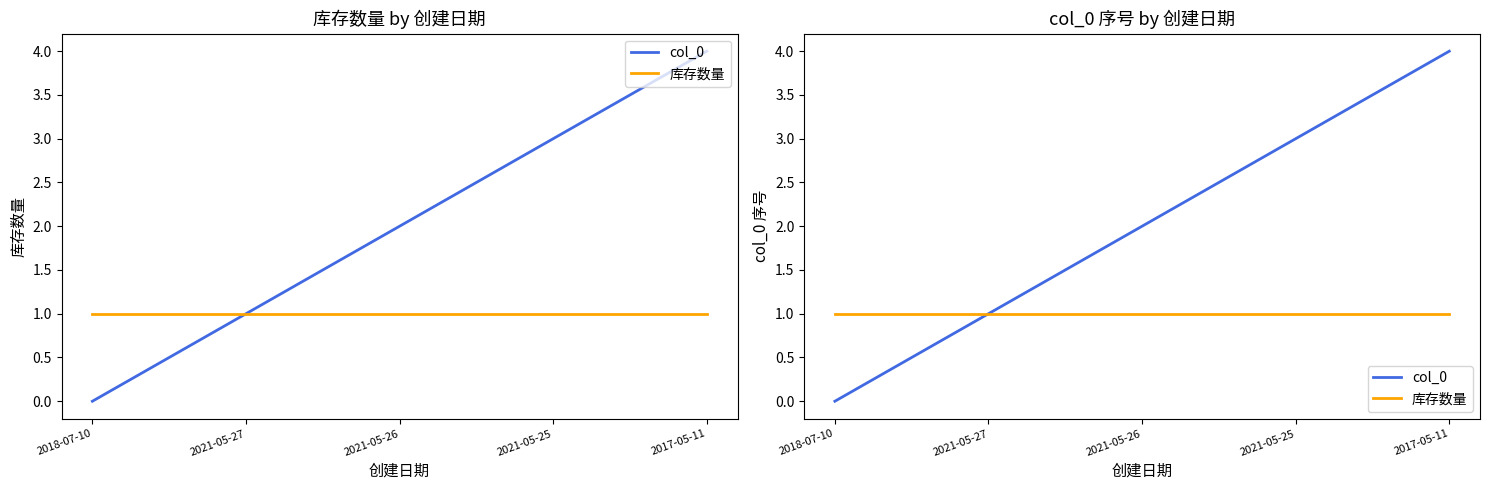

Rank the categories by 库存数量 value from lowest to highest.

2018-07-10, 2021-05-27, 2021-05-26, 2021-05-25, 2017-05-11